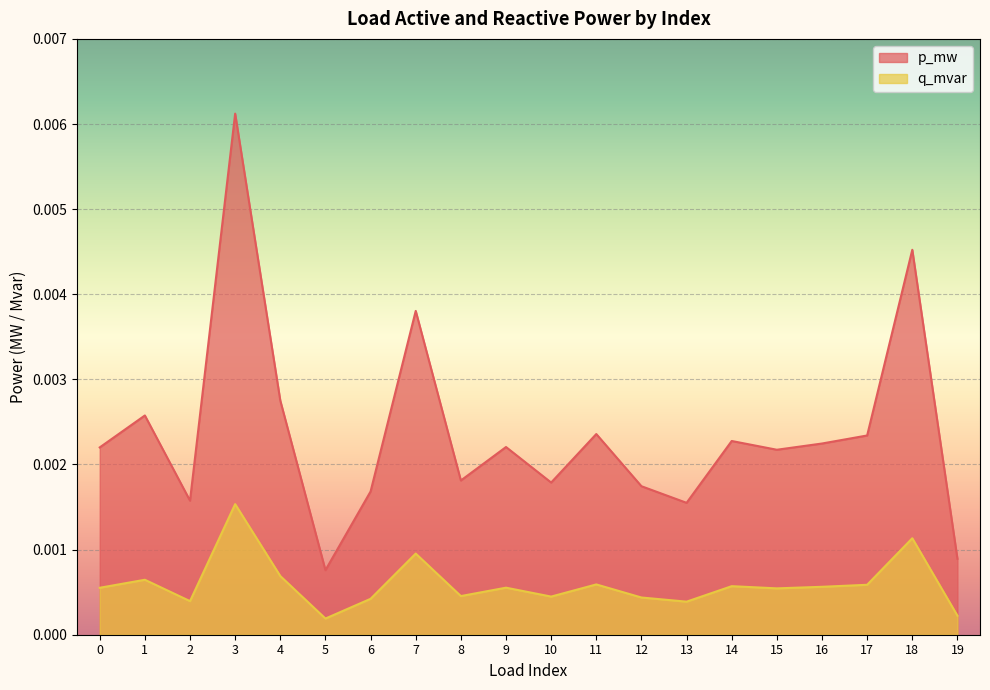

At which label does p_mw reach its peak?

3